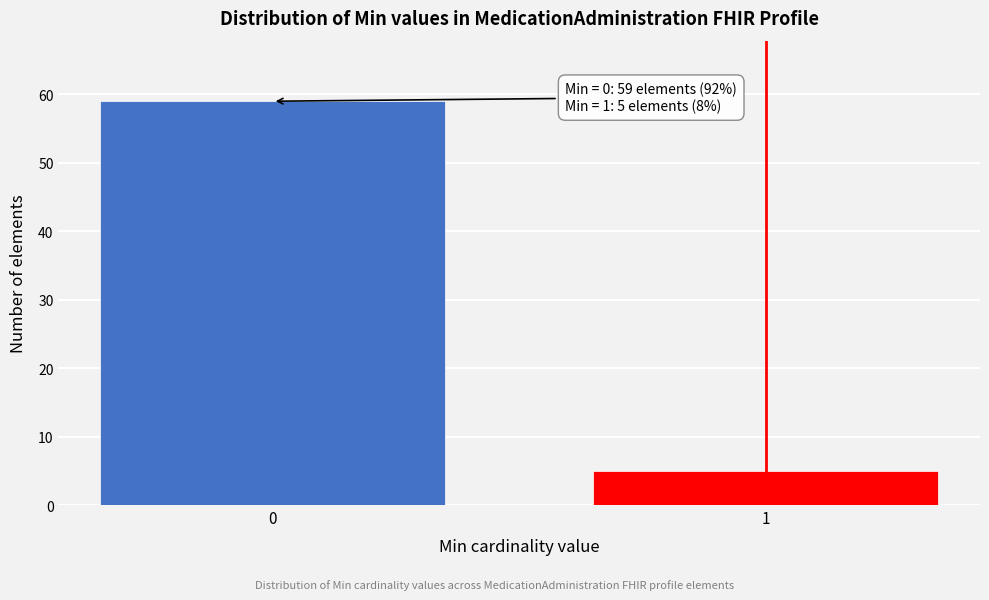

Reading left to right, transcribe all the data shown in this chart.

0=59	1=5